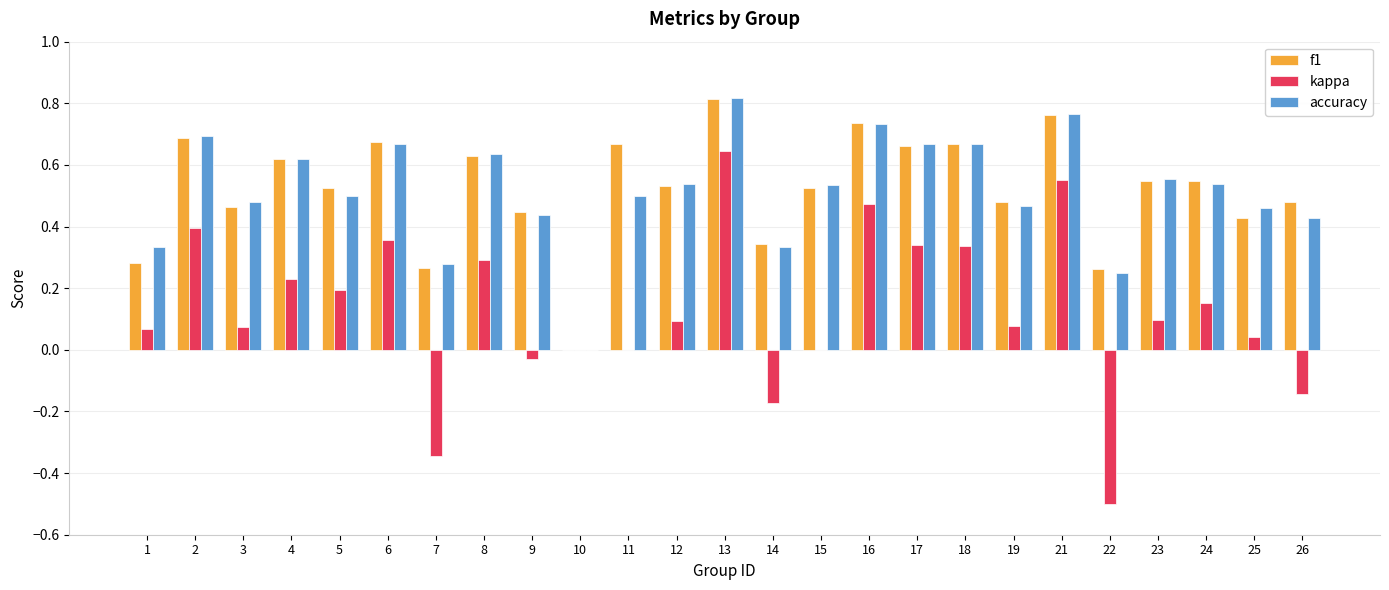

Between 10 and 15, which series saw the biggest shift?

accuracy